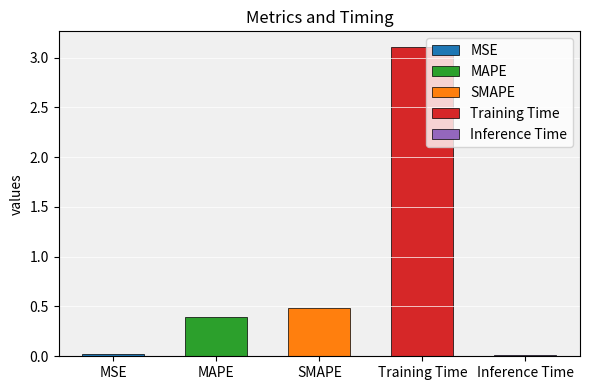

Is it true that the value at Training Time is 4.8?

False